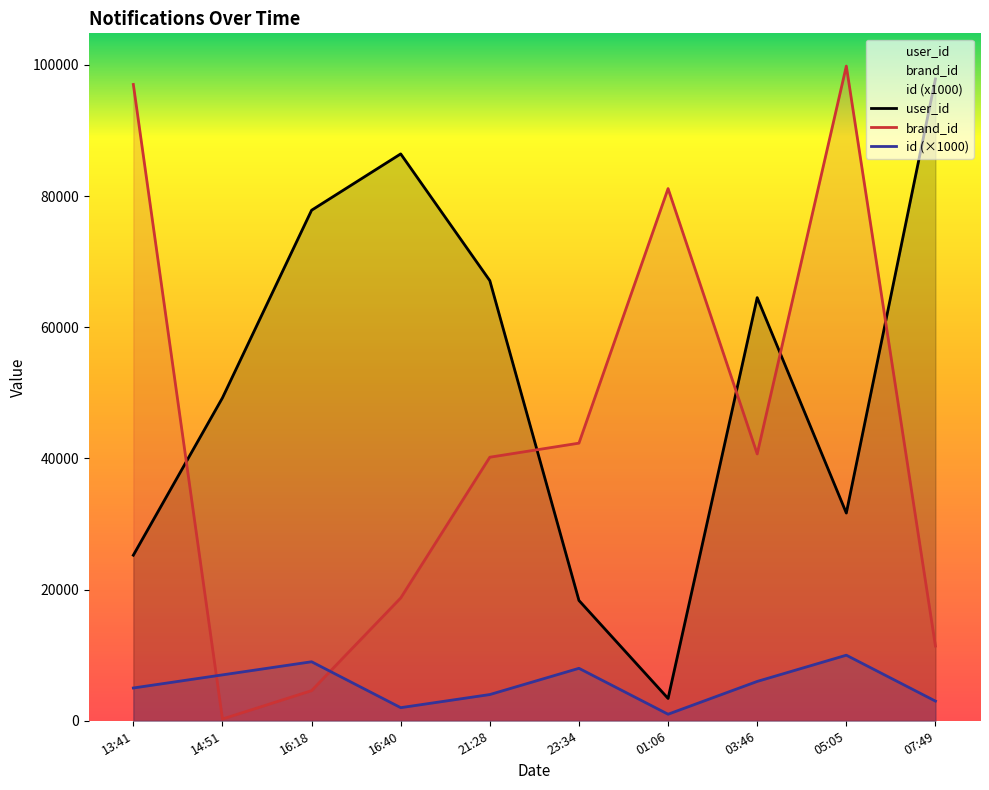

Reading right to left, extract all data points from this chart.

id: 3000	10000	6000	1000	8000	4000	2000	9000	7000	5000
user_id: 97870	31675	64519	3405	18345	67108	86437	77847	49244	25250
brand_id: 11395	99829	40687	81146	42331	40188	18722	4595	268	97027